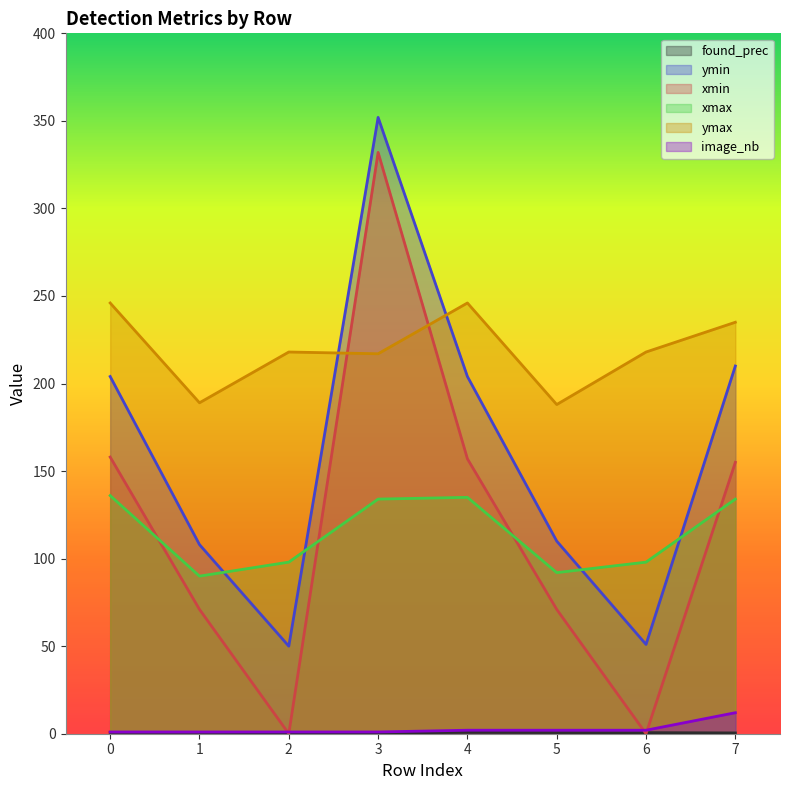

Where is the first local minimum for xmin?

2